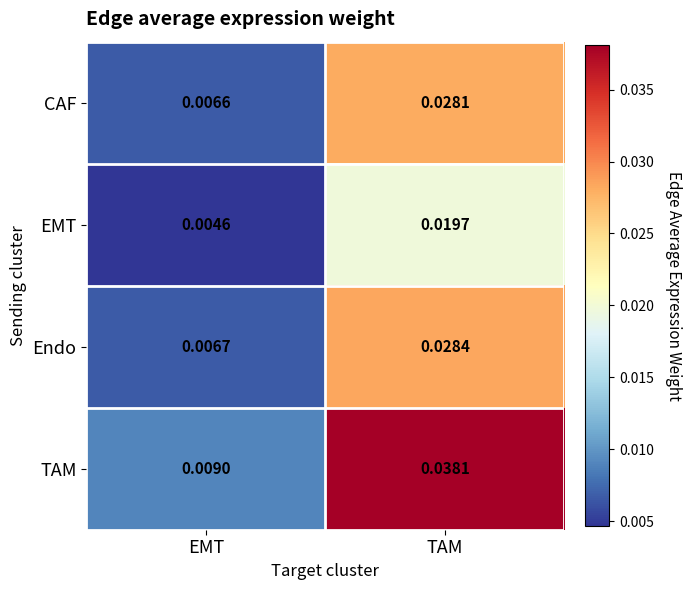

Which series changed the most between EMT and TAM?

TAM